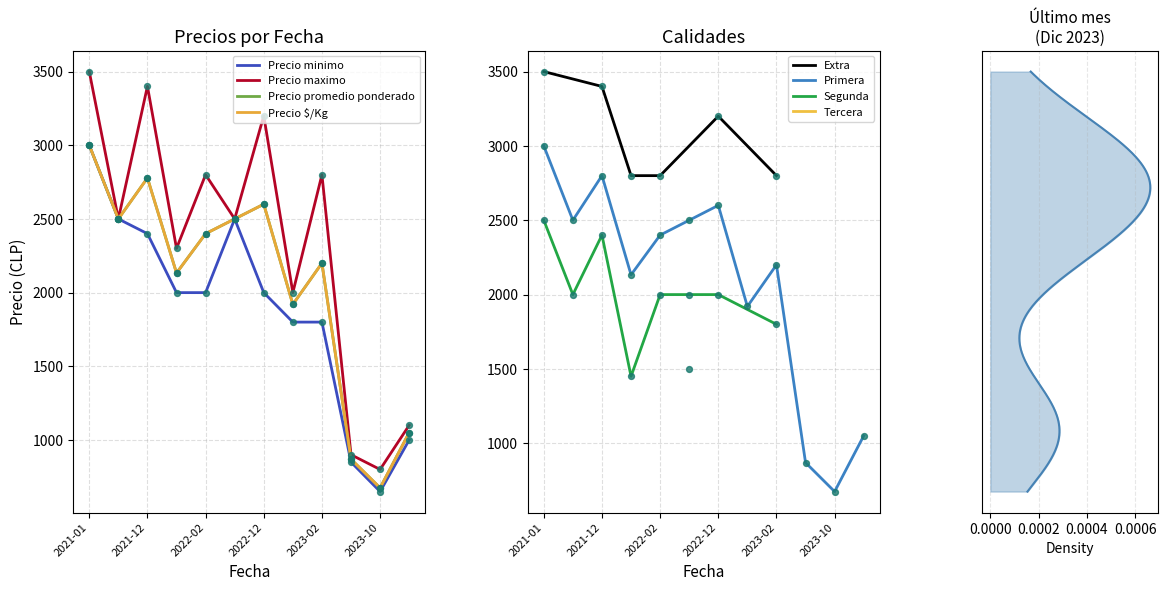

Which series contains the highest Y value?

Precio maximo